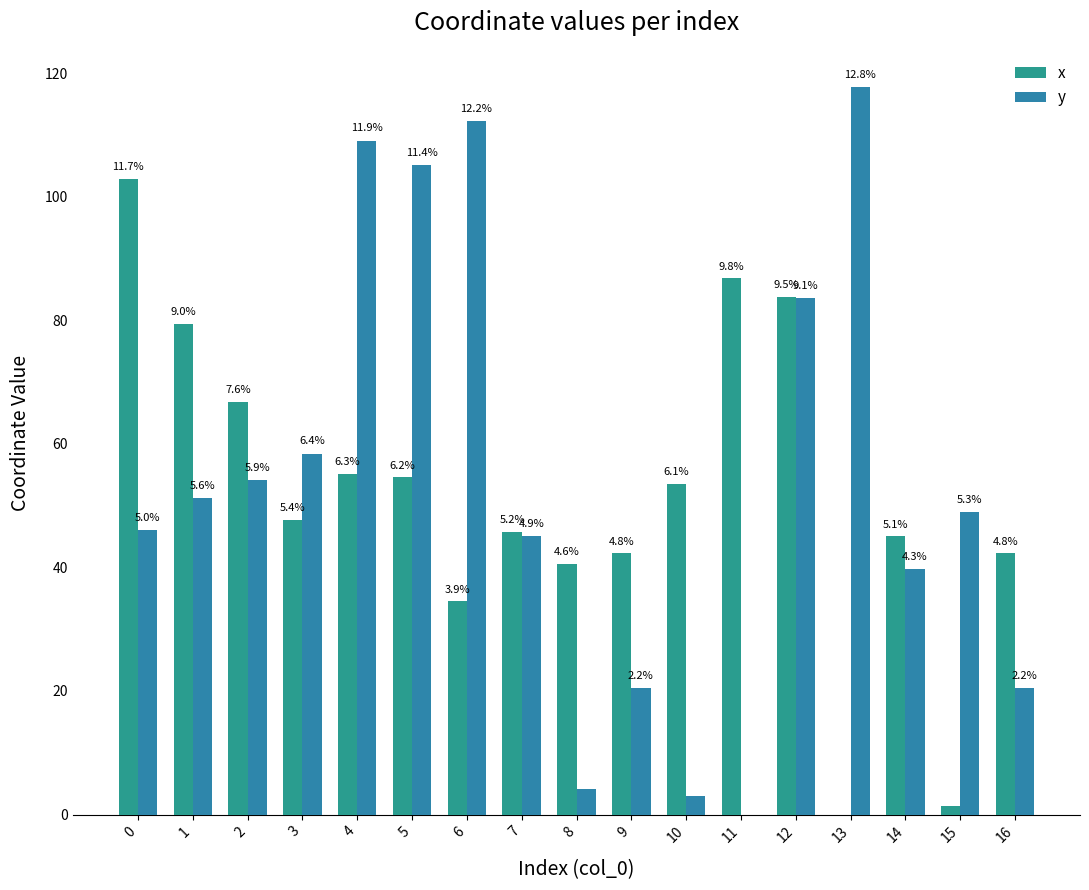

Is the value of y at 1 greater than the value of x at 2?

No